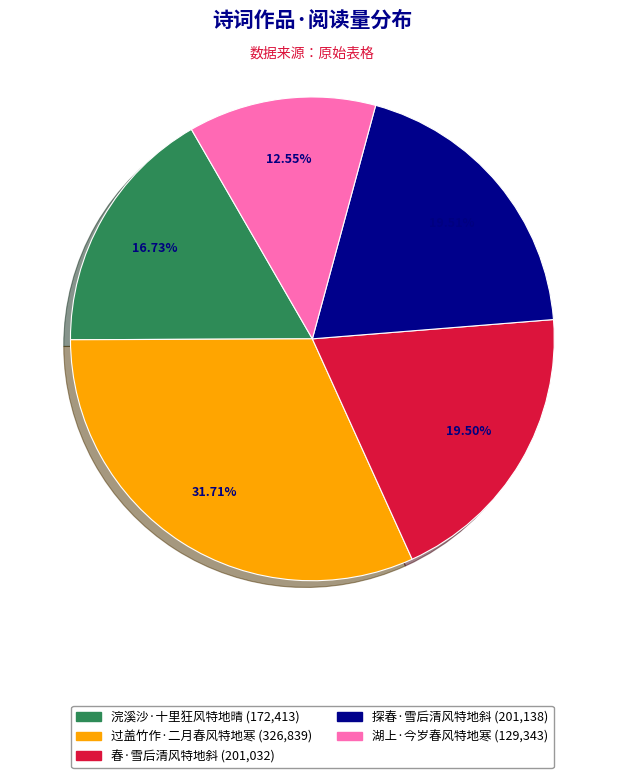

The 浣溪沙·十里狂风特地晴 slice represents 9% of the pie. True or false?

False